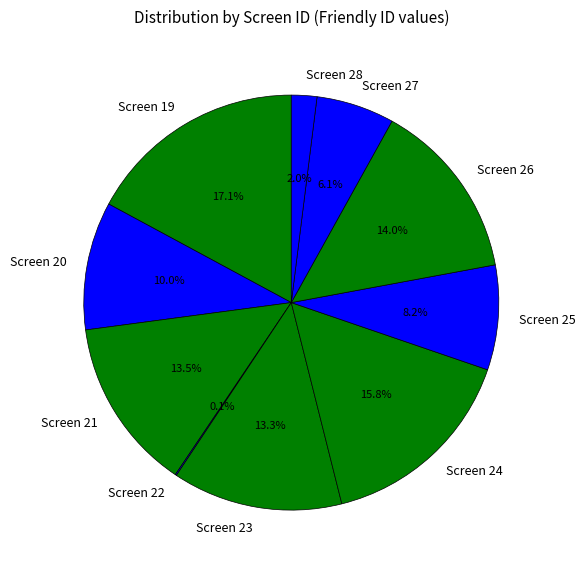

Which has a higher value, Screen 28 or Screen 24?

Screen 24